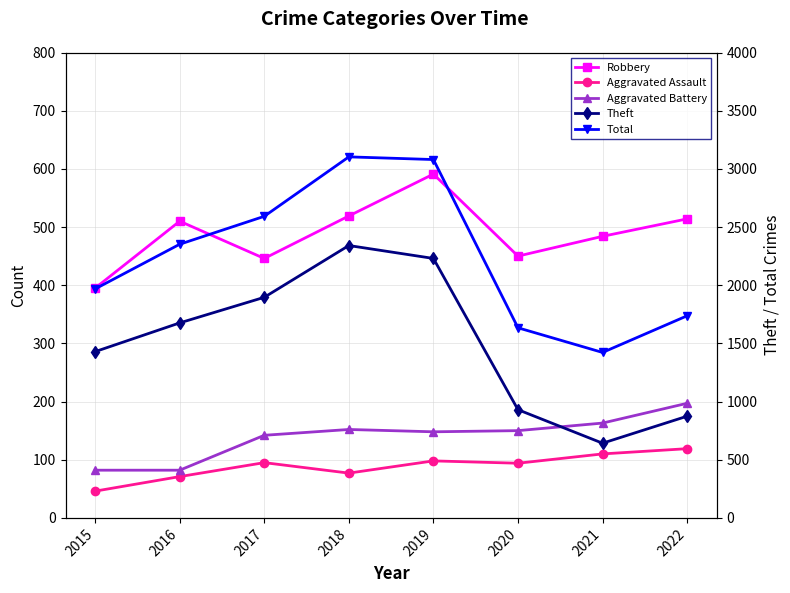

Which category has the lowest value across all series?

2015